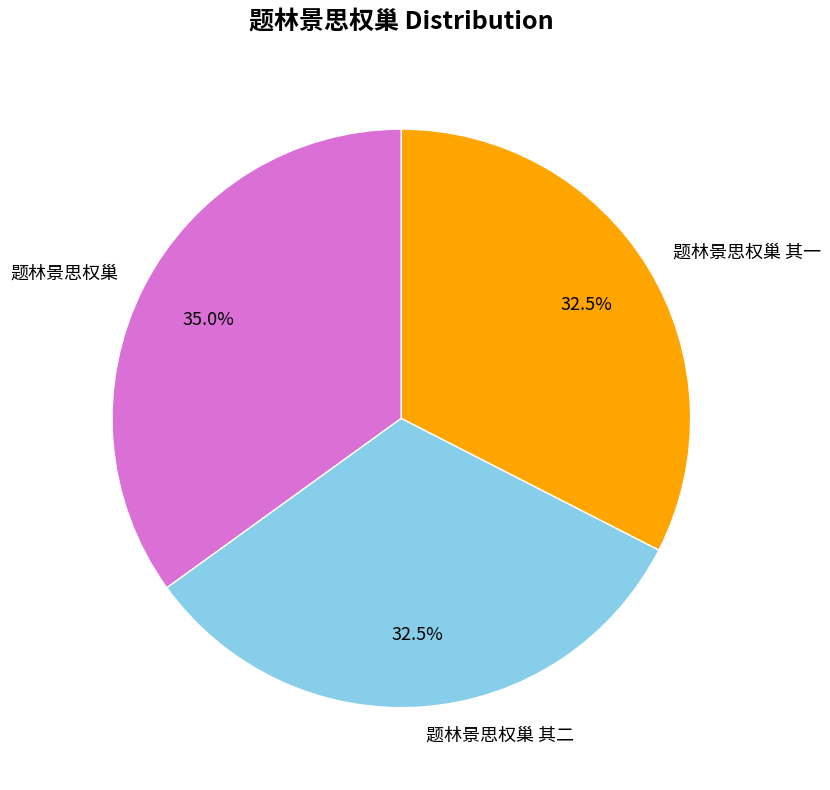

What portion of the pie excludes 题林景思权巢?

65.0%